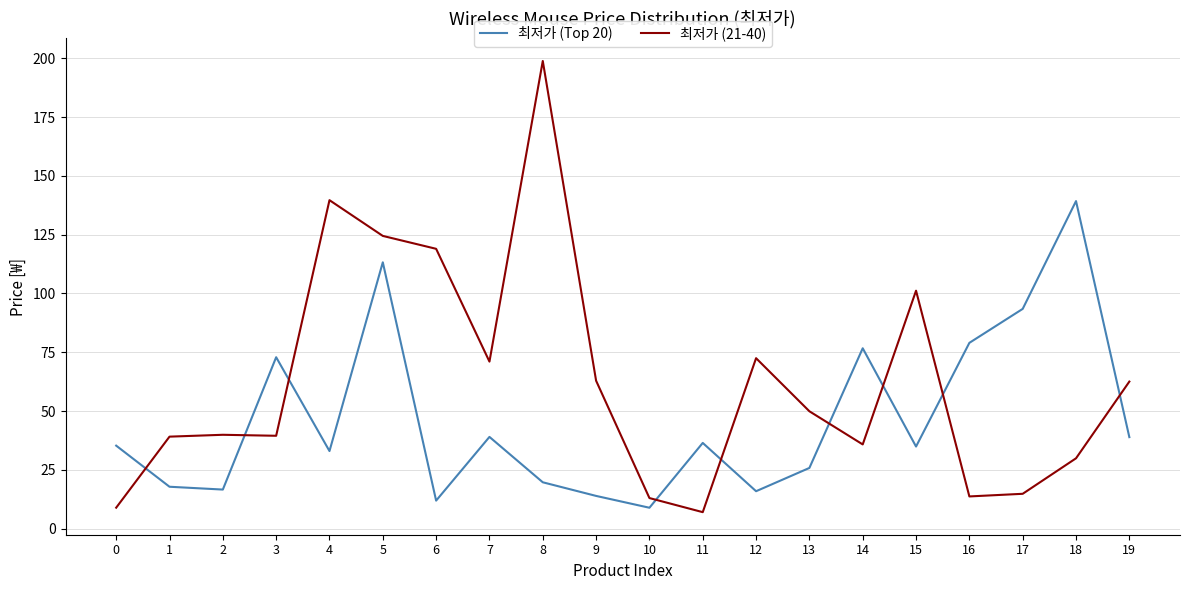

True or false: 최저가 (Top 20) and 최저가 (21-40) cross at least once.

True